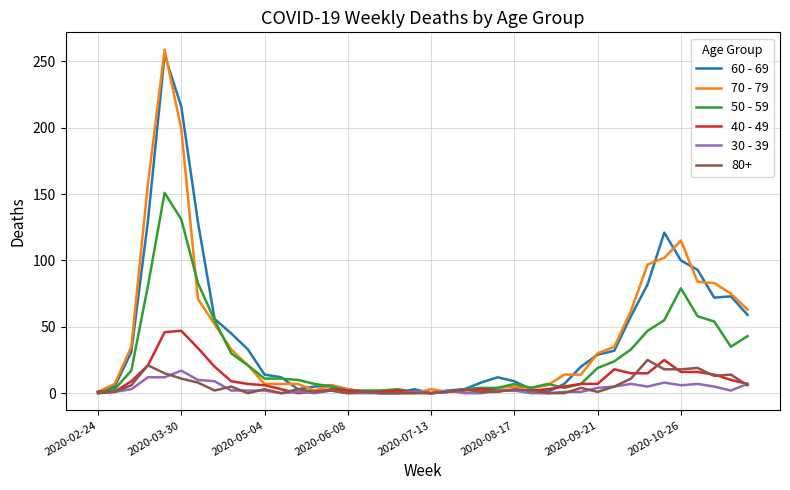

After their last crossing, which series has the higher values: 40 - 49 or 60 - 69?

60 - 69